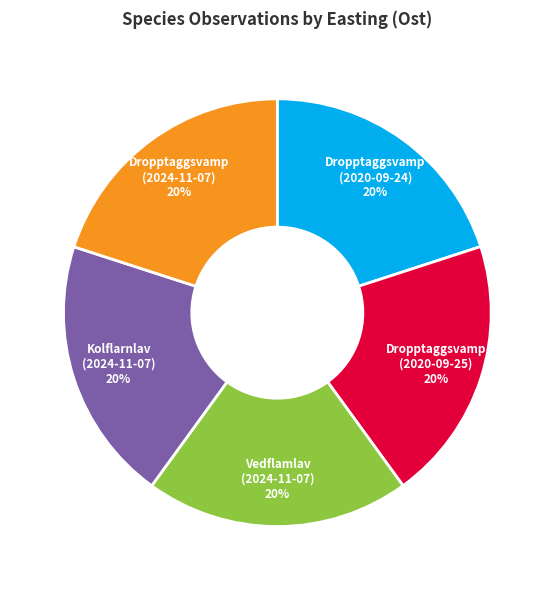

The Dropptaggsvamp (2020-09-25) slice represents 20% of the pie. True or false?

True